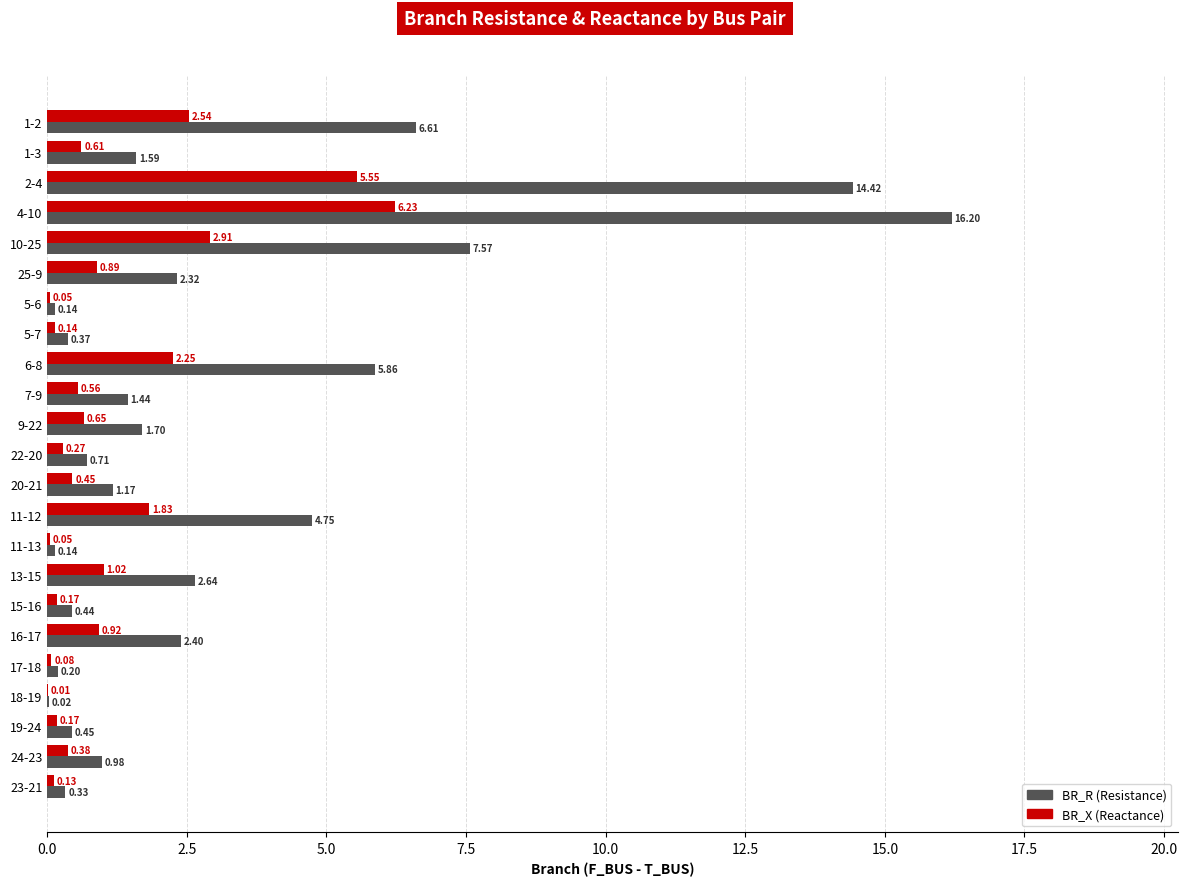

At which category is the sum across all series the highest?

4-10